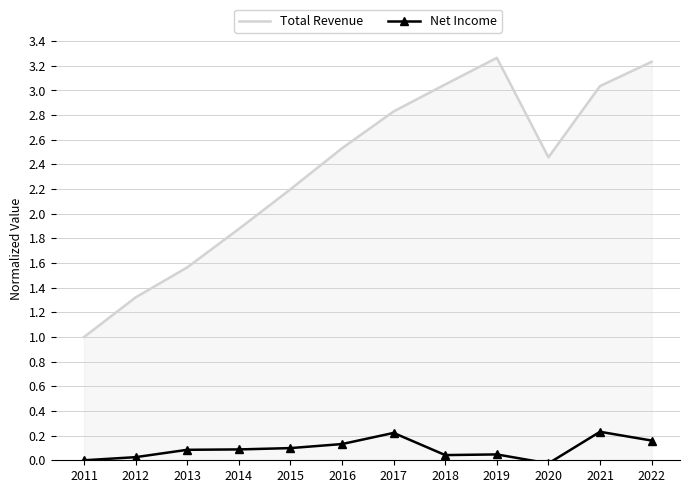

True or false: Total Revenue and Net Income cross at least once.

False